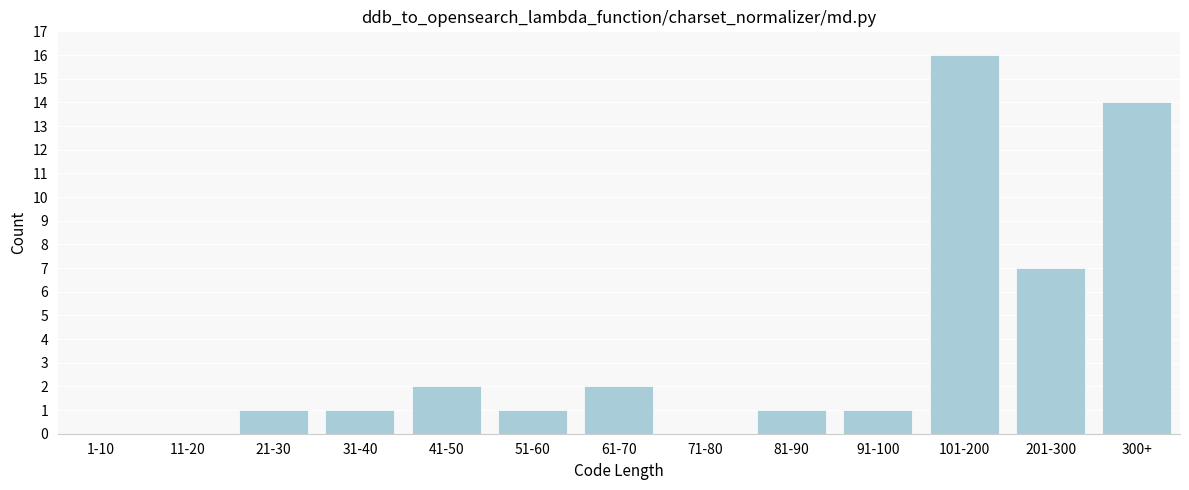

Reading right to left, extract all data points from this chart.

300+=14	201-300=7	101-200=16	91-100=1	81-90=1	71-80=0	61-70=2	51-60=1	41-50=2	31-40=1	21-30=1	11-20=0	1-10=0